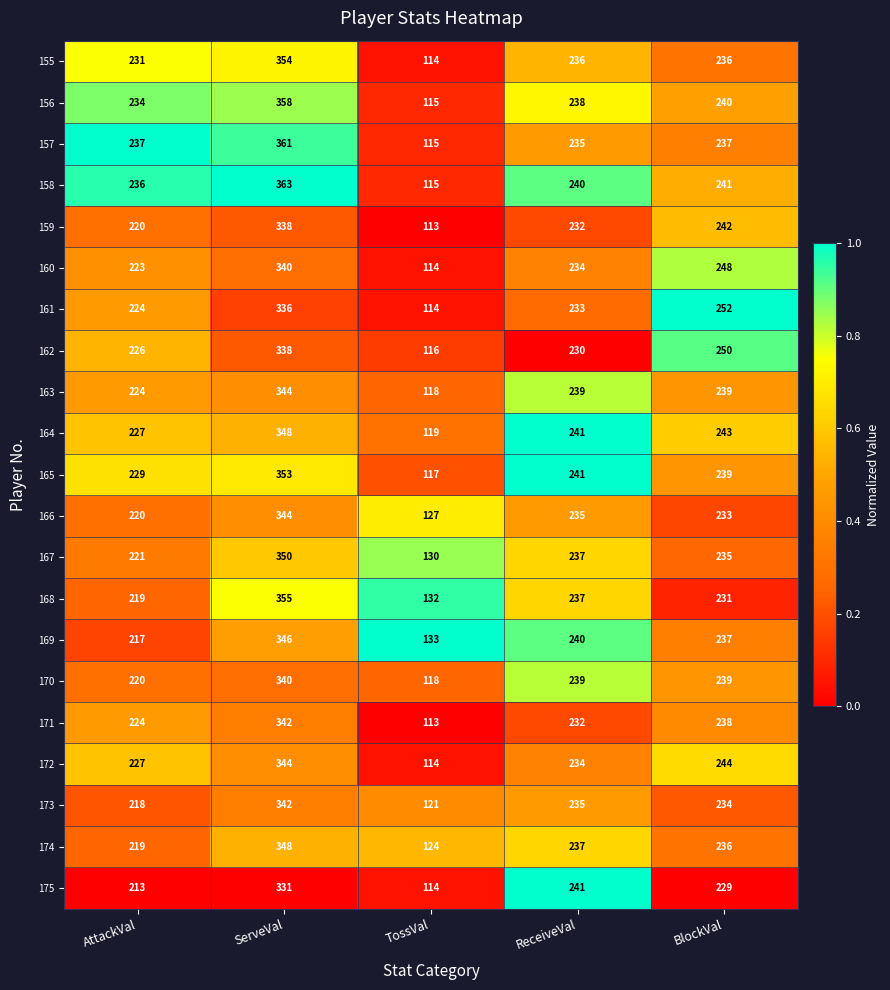

Is the value of 174 at AttackVal greater than the value of 160 at ReceiveVal?

No